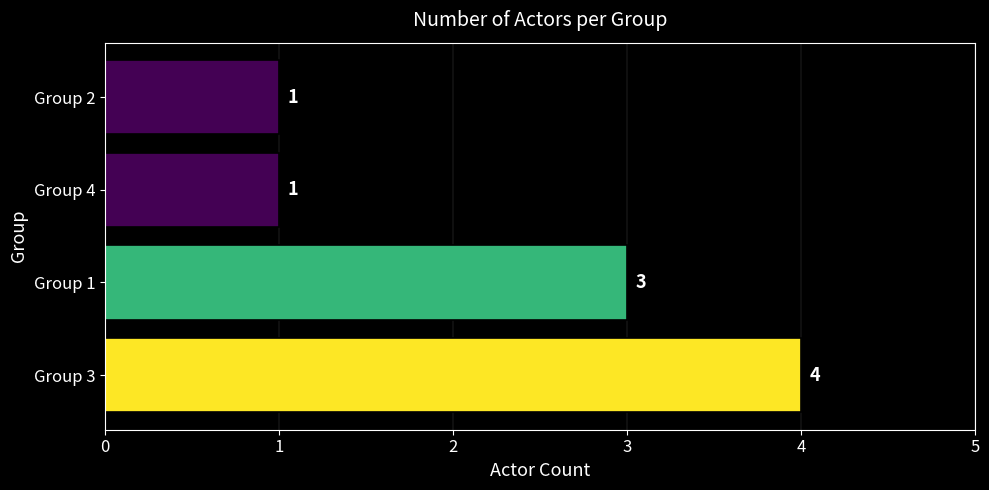

Is it true that the value at Group 2 is 2?

False